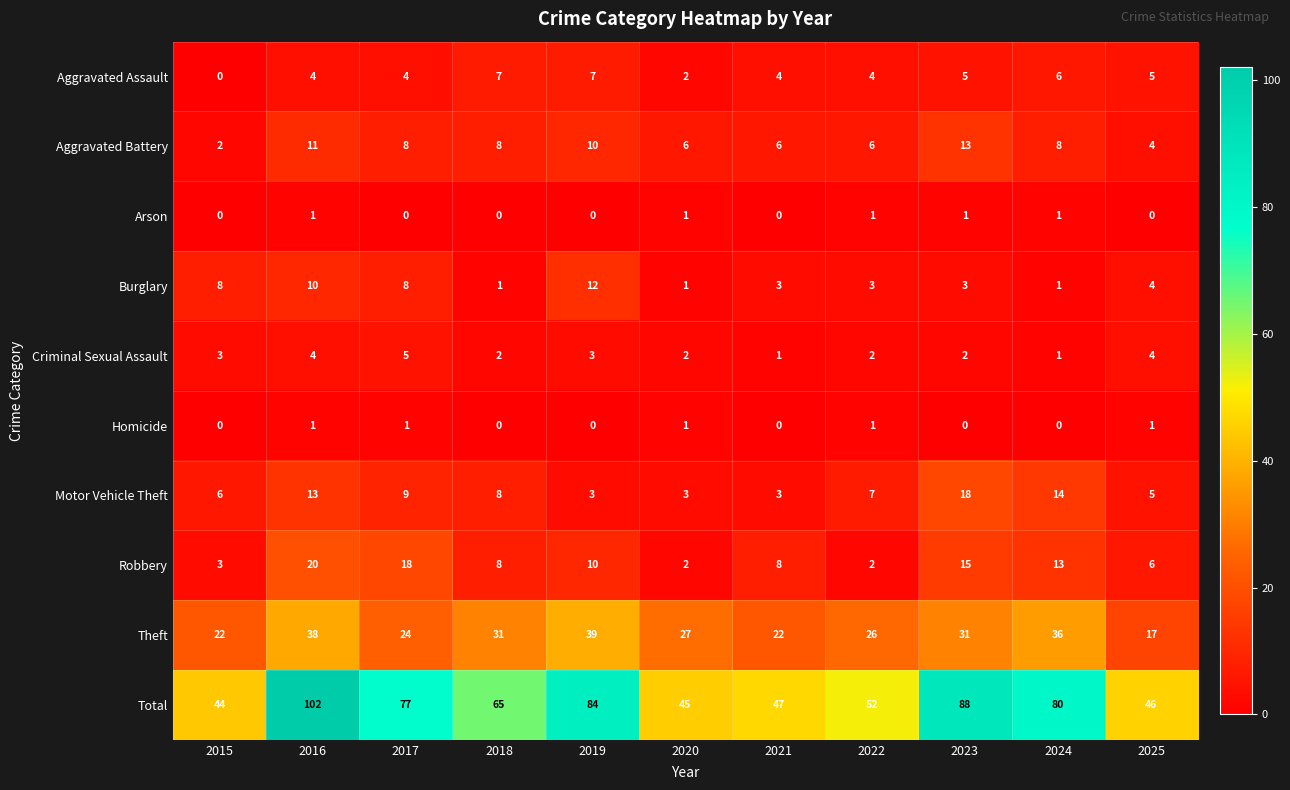

Read the Total value at 2022, to the nearest 5.

50